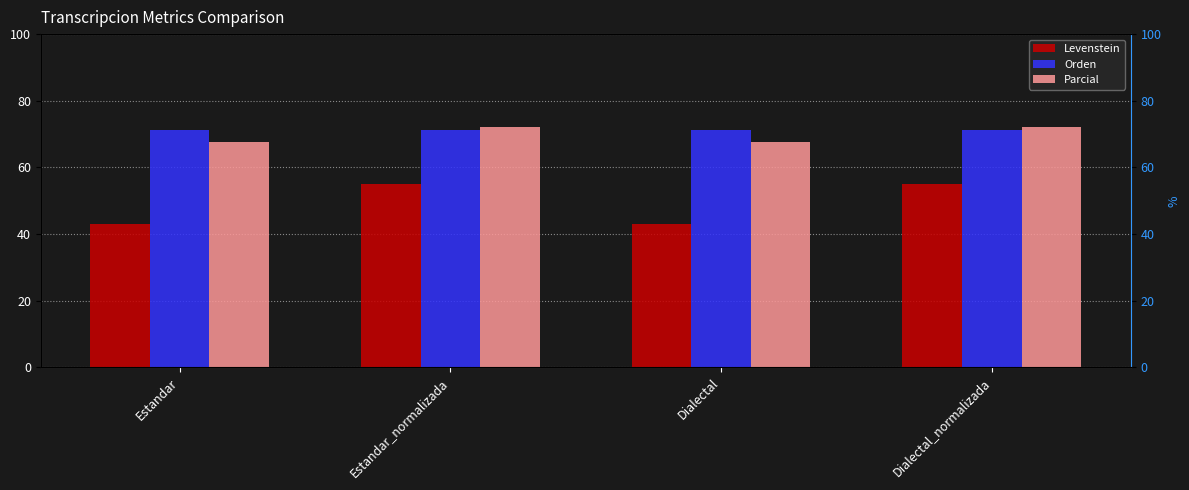

Which label corresponds to the smallest value in the chart?

Estandar